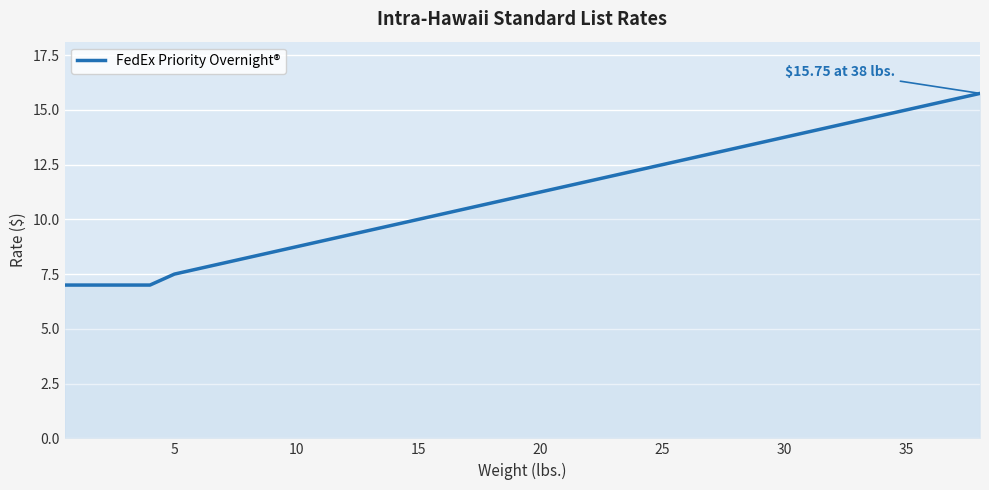

What is the smallest value displayed?

7.0